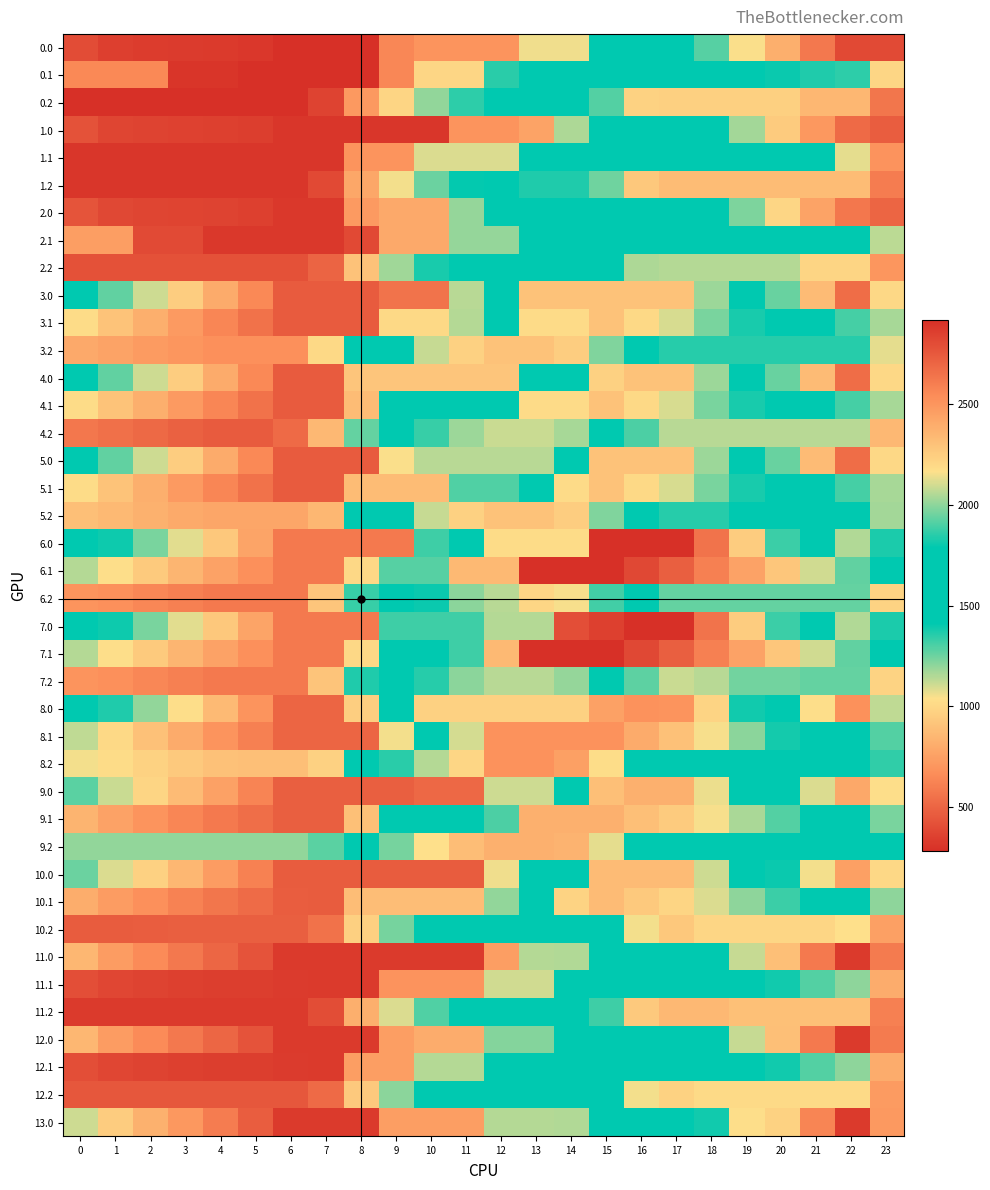

What is the total value across all series at 13?

72053.1